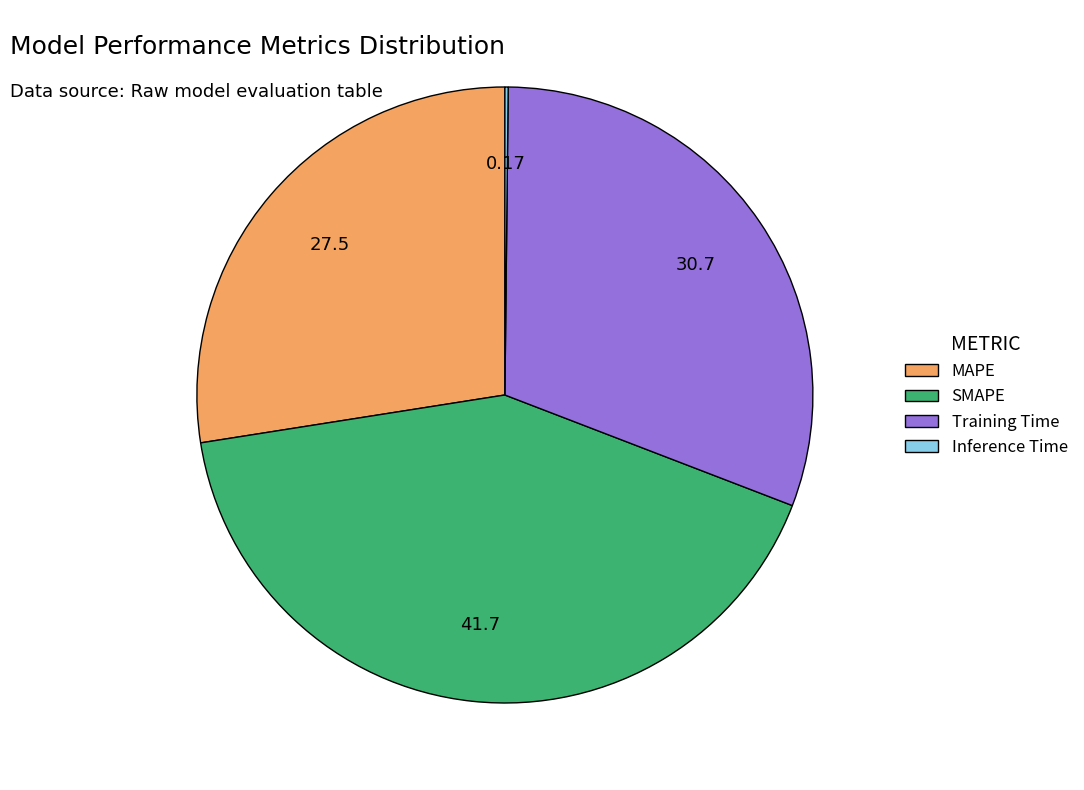

Approximately how many times larger is the value at MAPE compared to SMAPE?

0.7